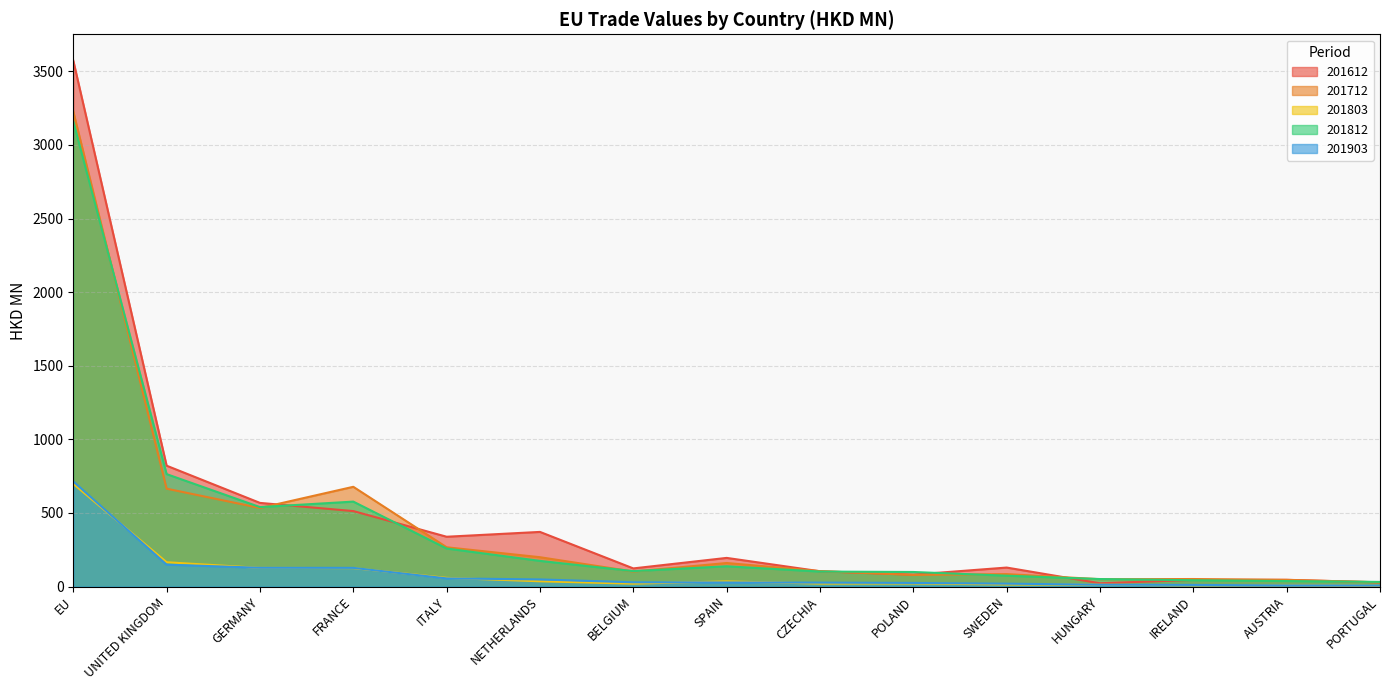

At which category is the sum across all series the highest?

EU